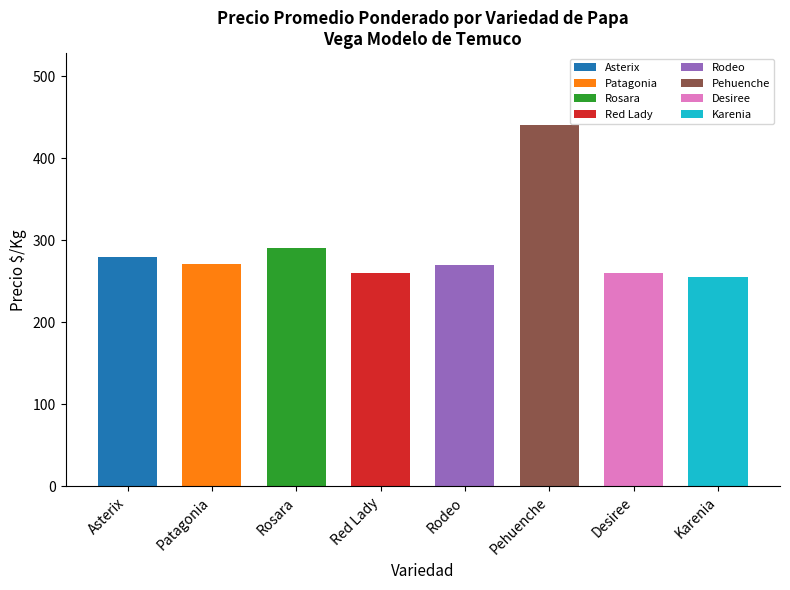

Where does the data first go above 280?

Asterix